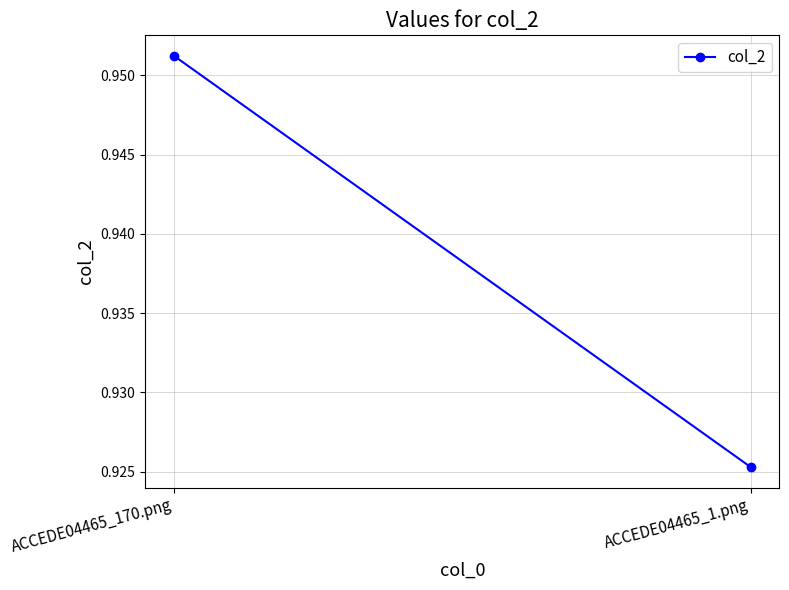

Rank the categories by value from lowest to highest.

ACCEDE04465_1.png, ACCEDE04465_170.png